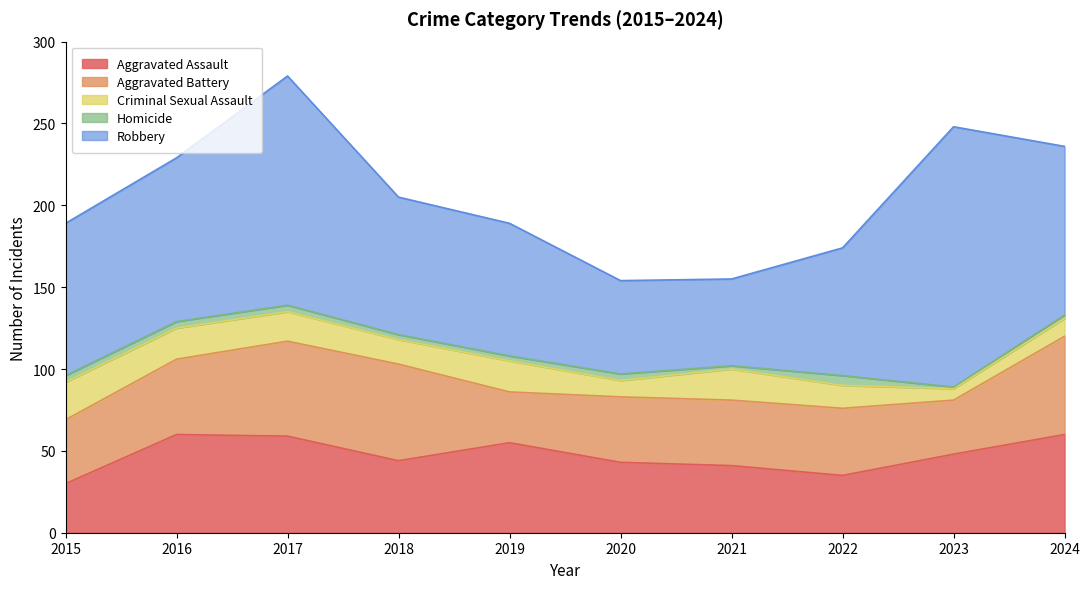

Which category has the lowest value across all series?

2023